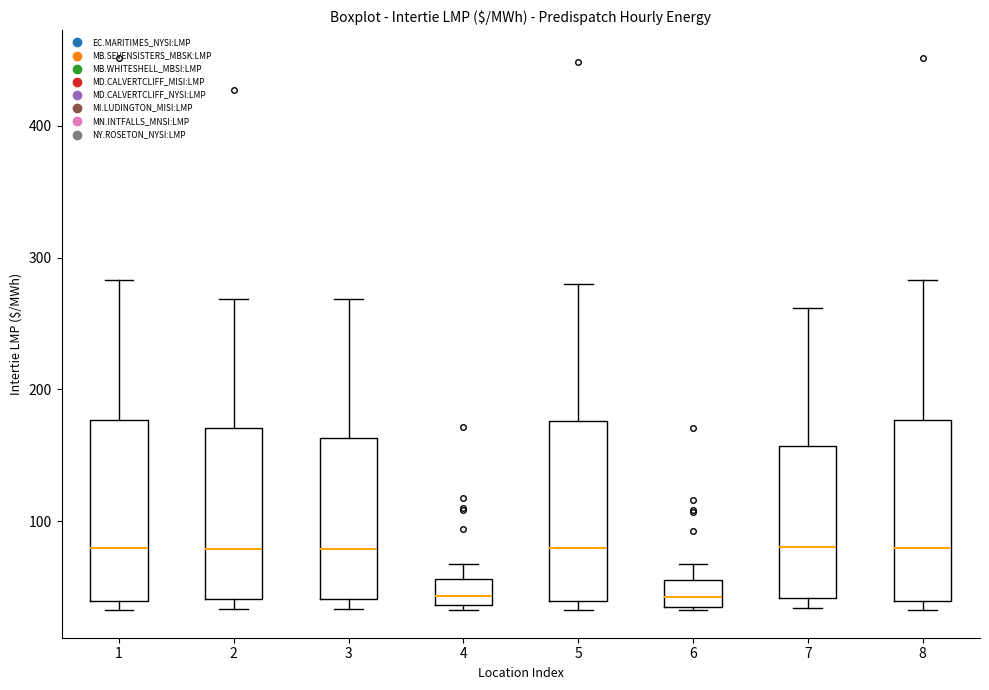

Reading left to right, read every box against the y-axis: the position of its median line, the range the box covers, and the ends of its whiskers. The values are not printed on the chart, so give them approximately, as read against the axis.

1: median 80, box 40 to 180, whiskers 30 to 280
2: median 80, box 40 to 170, whiskers 30 to 270
3: median 80, box 40 to 160, whiskers 30 to 270
4: median 40 (inside the box), box 40 to 60, whiskers 30 to 70
5: median 80, box 40 to 180, whiskers 30 to 280
6: median 40 (inside the box), box 40 to 60, whiskers 30 to 70
7: median 80, box 40 to 160, whiskers 30 to 260
8: median 80, box 40 to 180, whiskers 30 to 280